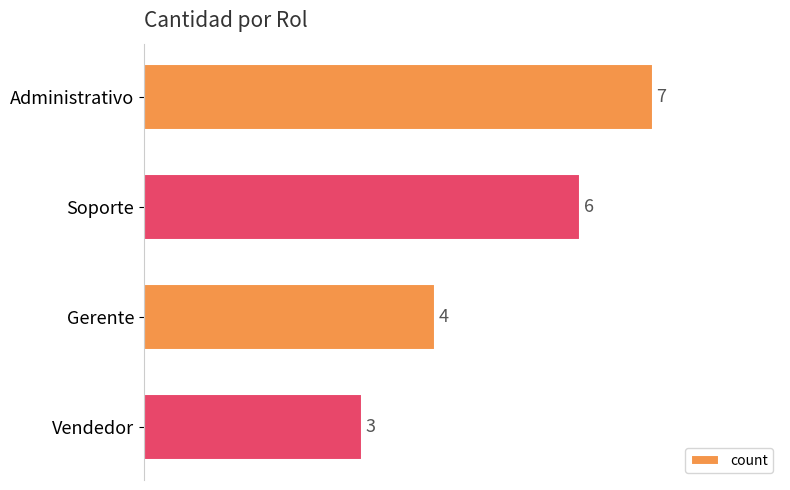

What is the sum of the values at Gerente and Administrativo?

11